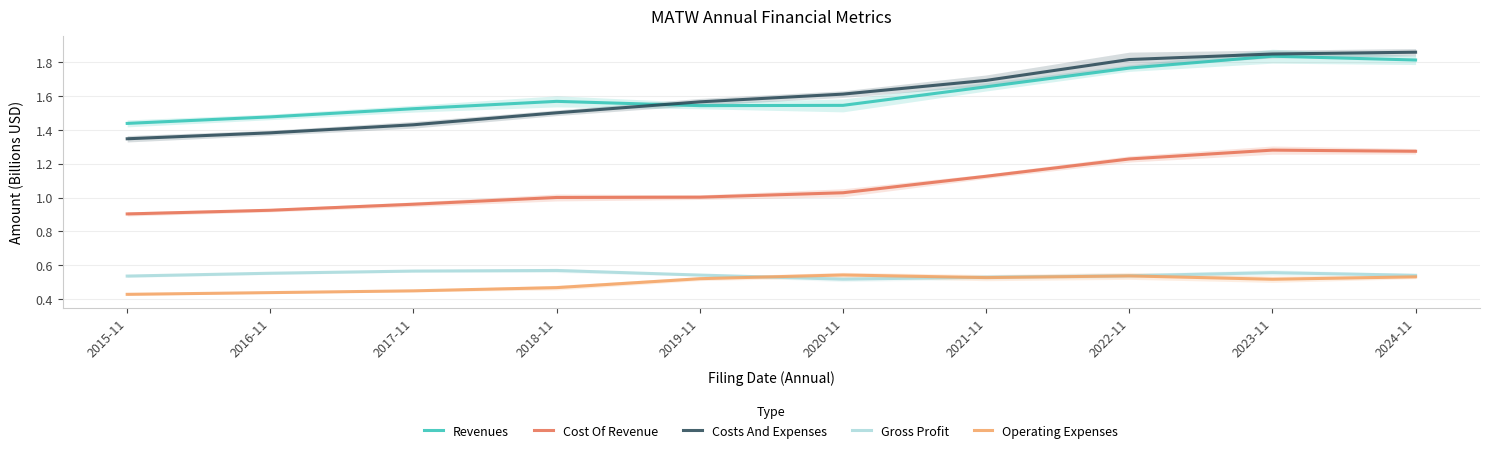

Is this an area chart (filled region under the line)?

No